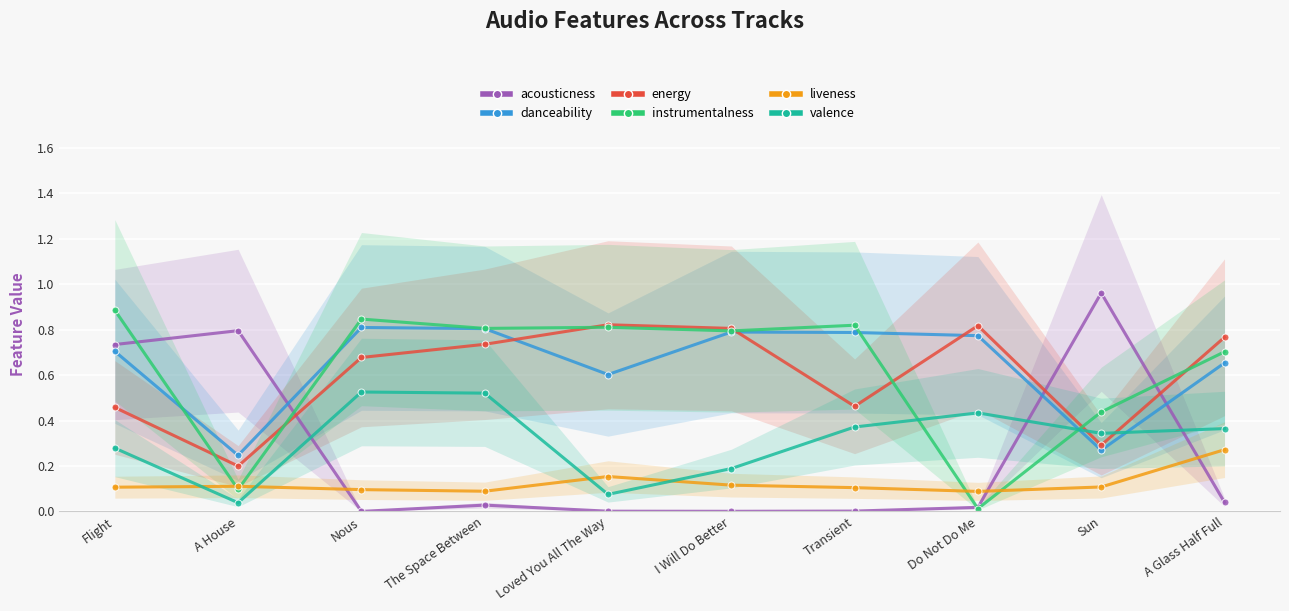

What is the sum of all danceability values?

6.4